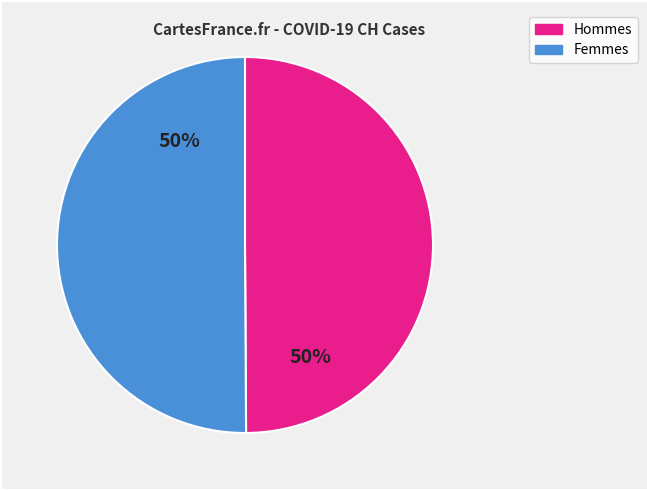

To the nearest percent, what is the average slice percentage?

50%